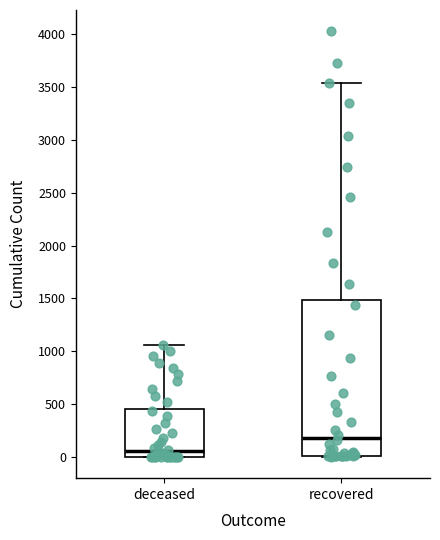

Reading left to right, read every box against the y-axis: the position of its median line, the range the box covers, and the ends of its whiskers. The values are not printed on the chart, so give them approximately, as read against the axis.

deceased: median 50, box 0 to 450, whiskers 0 to 1050
recovered: median 200, box 0 to 1500, whiskers 0 to 3550